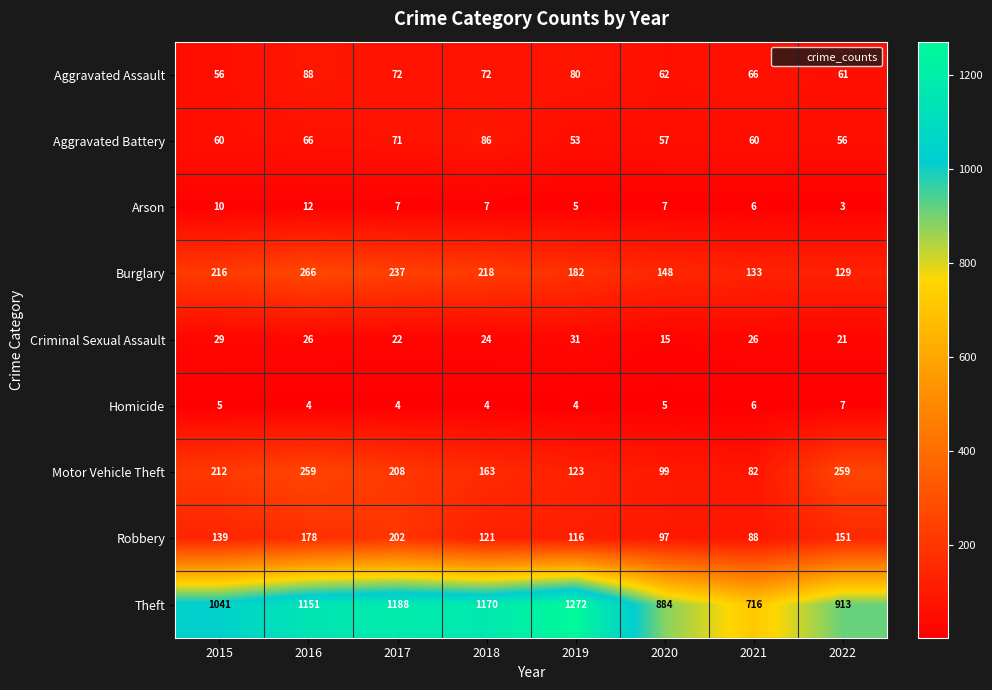

At how many categories does at least one series exceed 391?

8